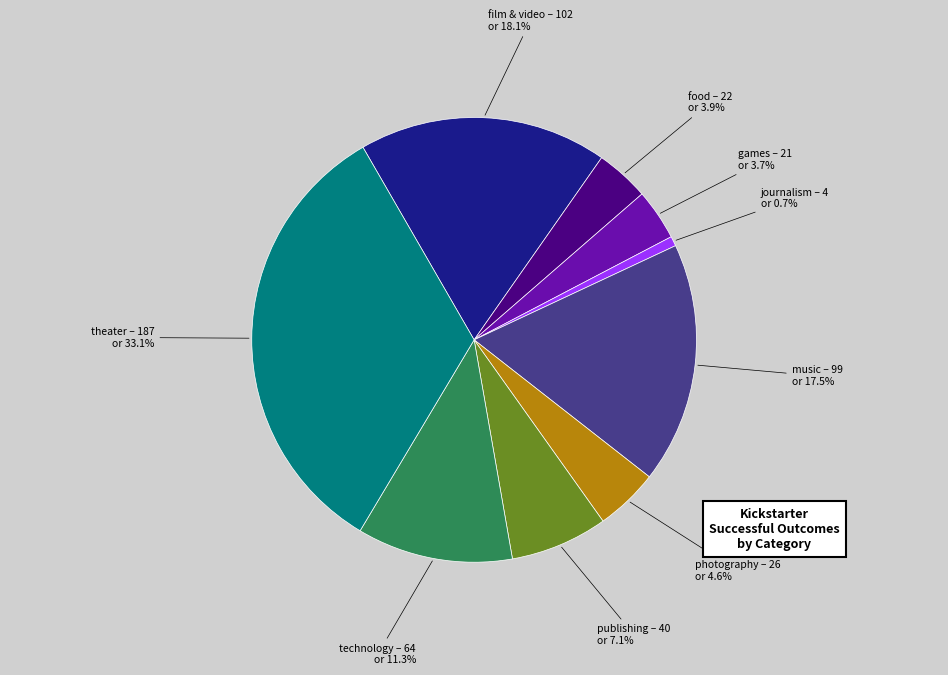

Approximately how many times larger is the value at theater compared to film & video?

1.8